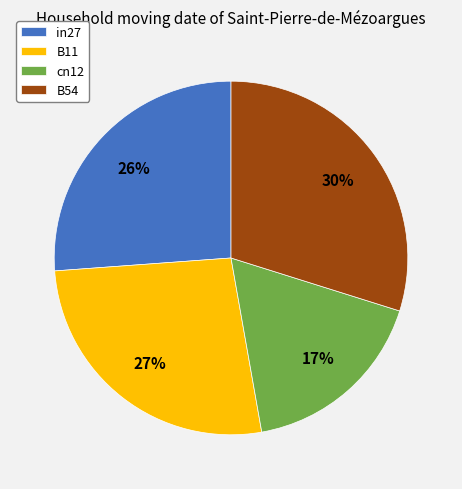

To the nearest percent, what is the average slice percentage?

25%